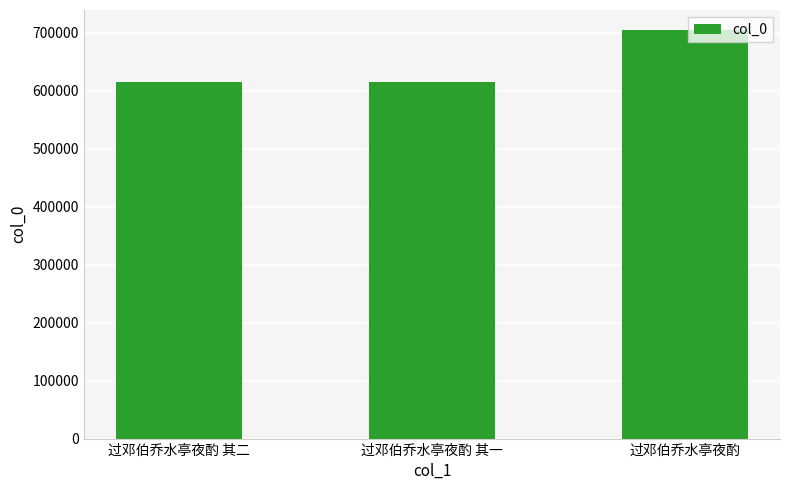

Is it true that the value at 过邓伯乔水亭夜酌 其一 is 173258?

False